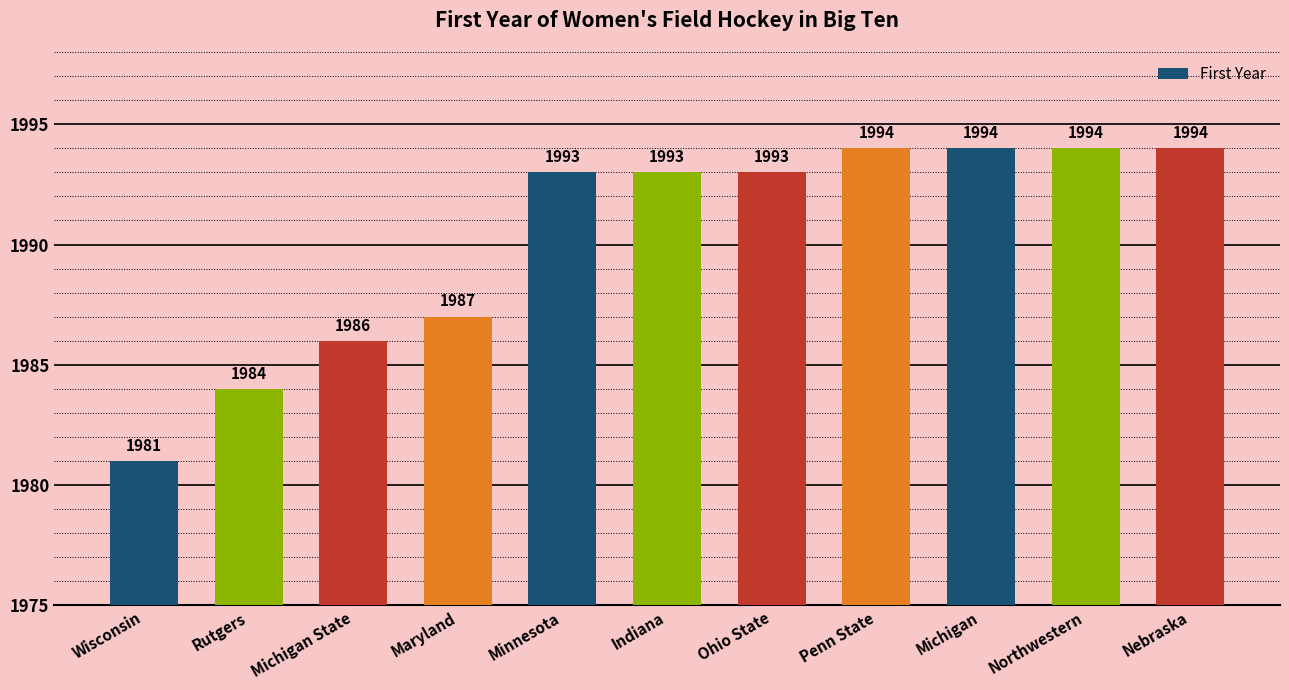

Where is the data nearest to the value 1987?

Maryland